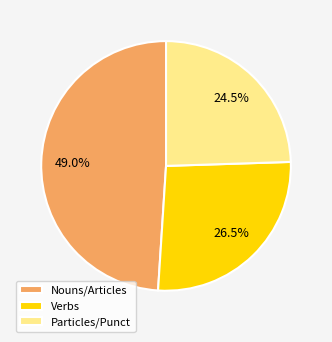

Between Nouns/Articles and Particles/Punct, which is larger?

Nouns/Articles